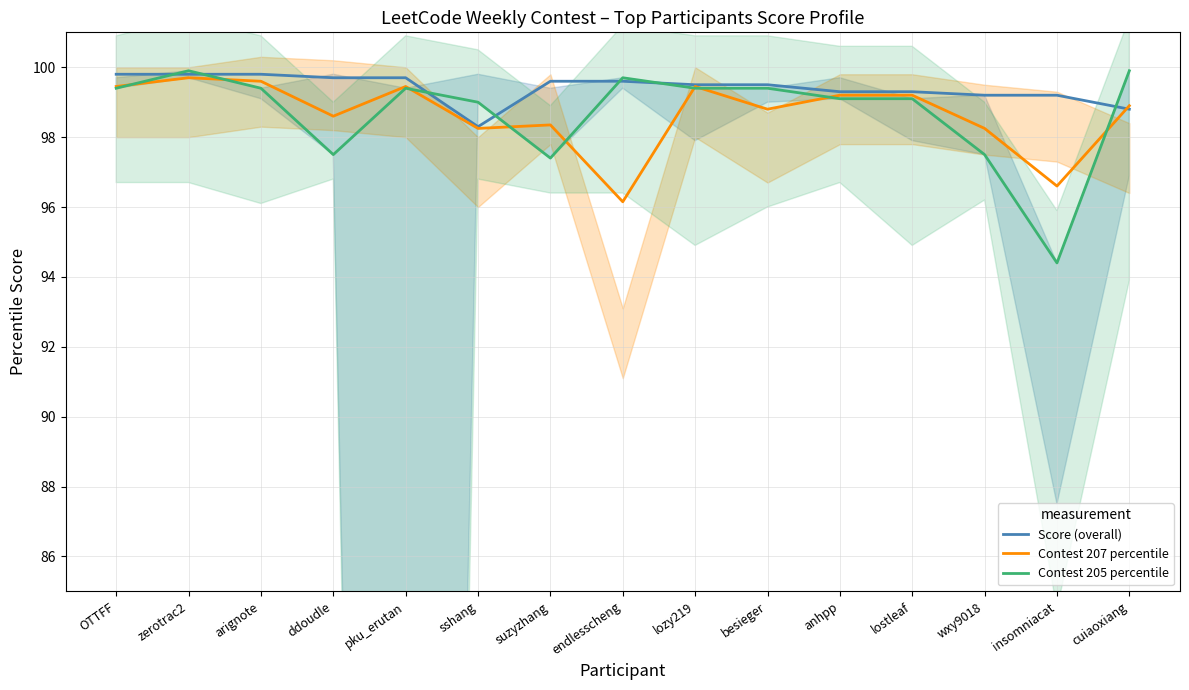

Is the value of Contest 205 percentile at lozy219 greater than the value of Contest 207 percentile at endlesscheng?

Yes